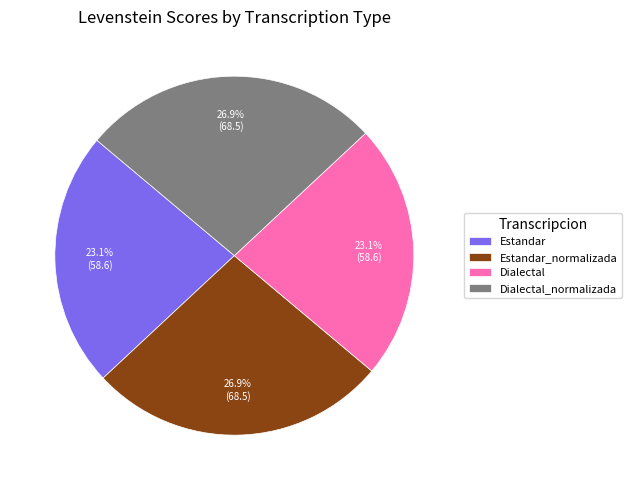

How many segments does this pie chart have?

4